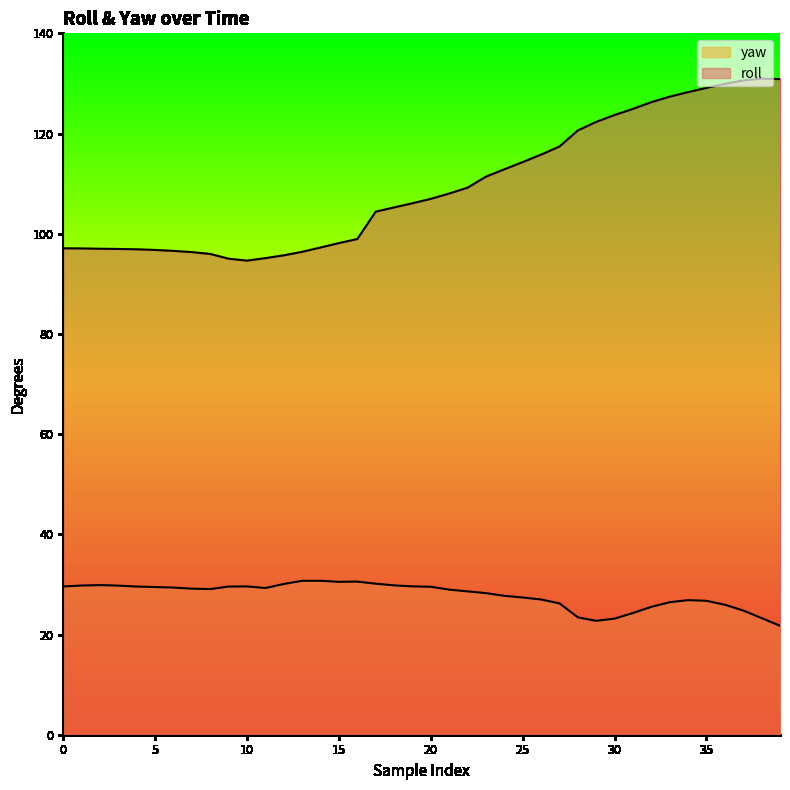

At which category does the chart reach its minimum across all series?

39